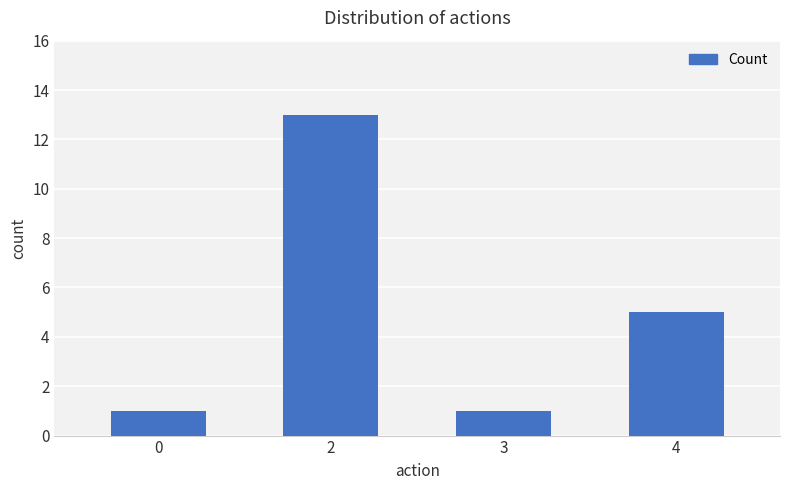

What is the sum of the values at 4 and 2?

18